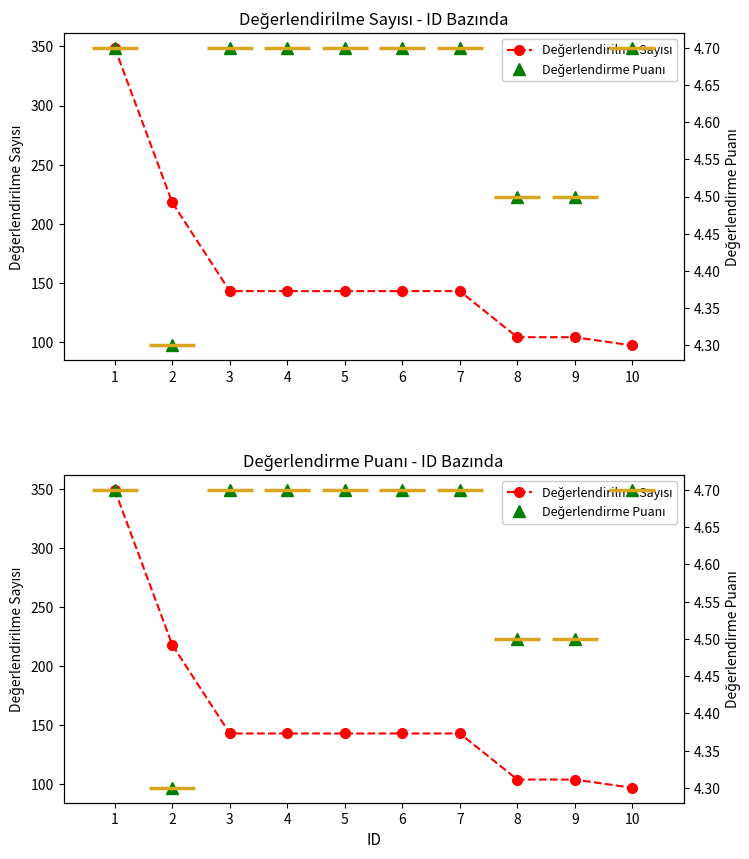

Rank the series by their maximum value, from highest to lowest.

Değerlendirilme Sayısı, Değerlendirme Puanı